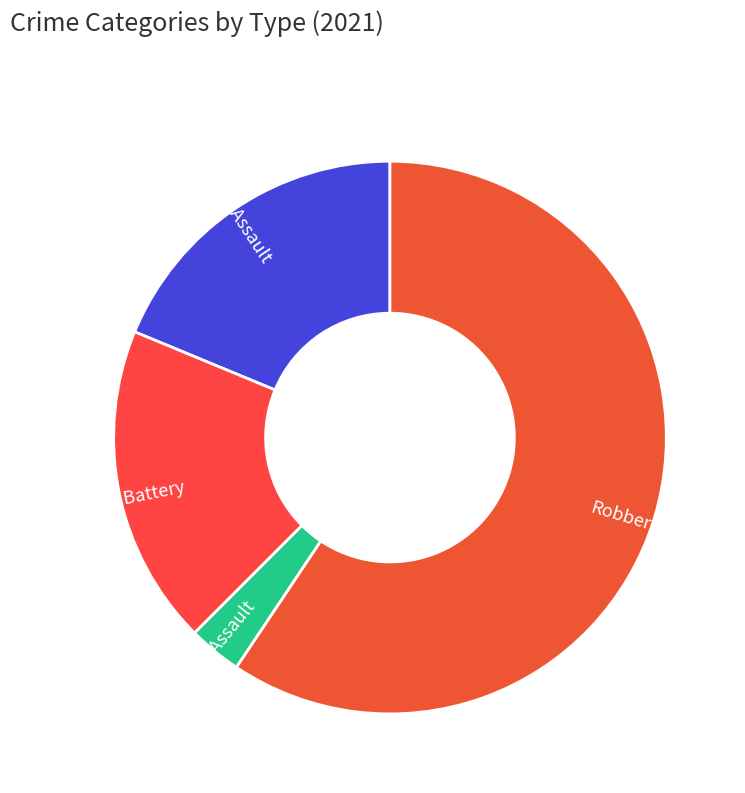

Which has a higher value, Aggravated Battery or Criminal Sexual Assault?

Aggravated Battery